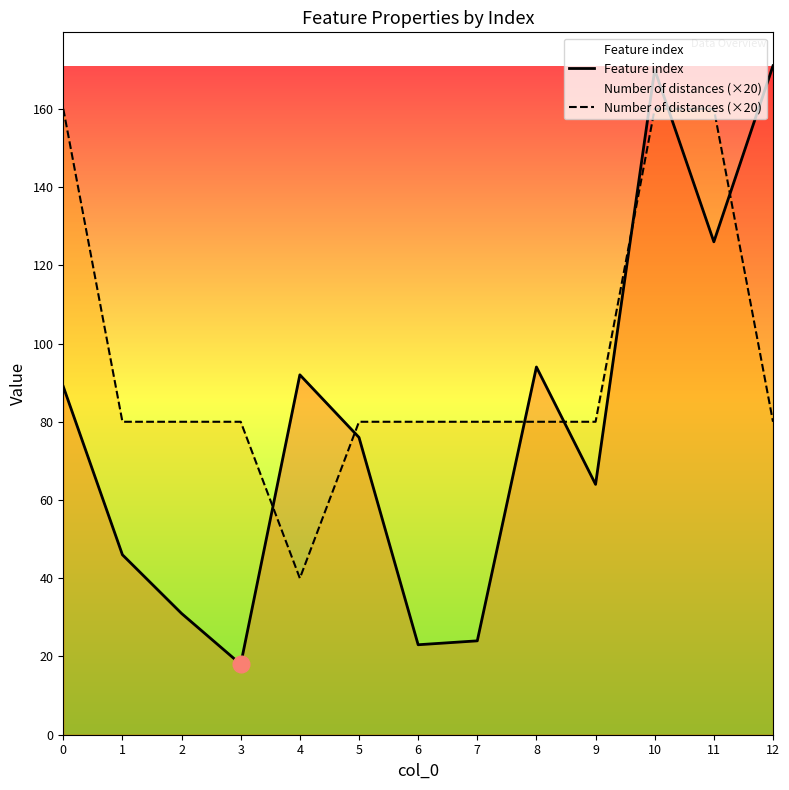

Reading right to left, transcribe all the data shown in this chart.

Feature index: 12=171	11=126	10=170	9=64	8=94	7=24	6=23	5=76	4=92	3=18	2=31	1=46	0=89
Number of distances (×20): 12=80	11=160	10=160	9=80	8=80	7=80	6=80	5=80	4=40	3=80	2=80	1=80	0=160